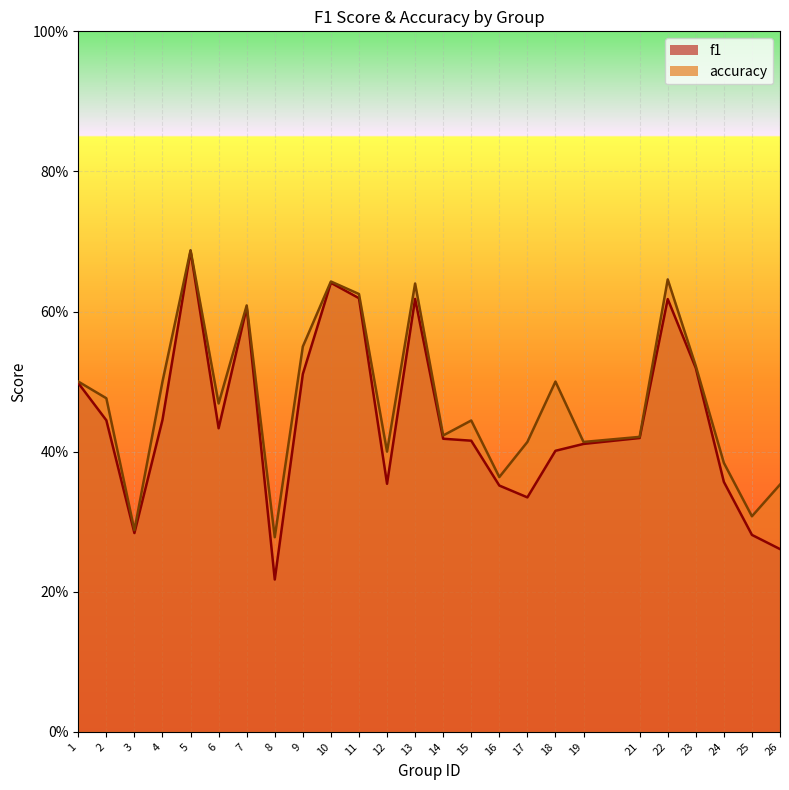

How many accuracy values are between 0 and 1?

25